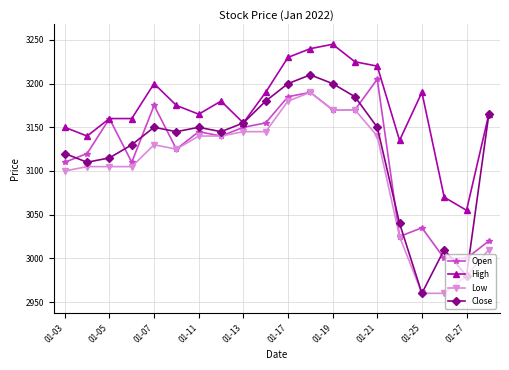

What is the value of the Low point at the 12th from the left?

3190